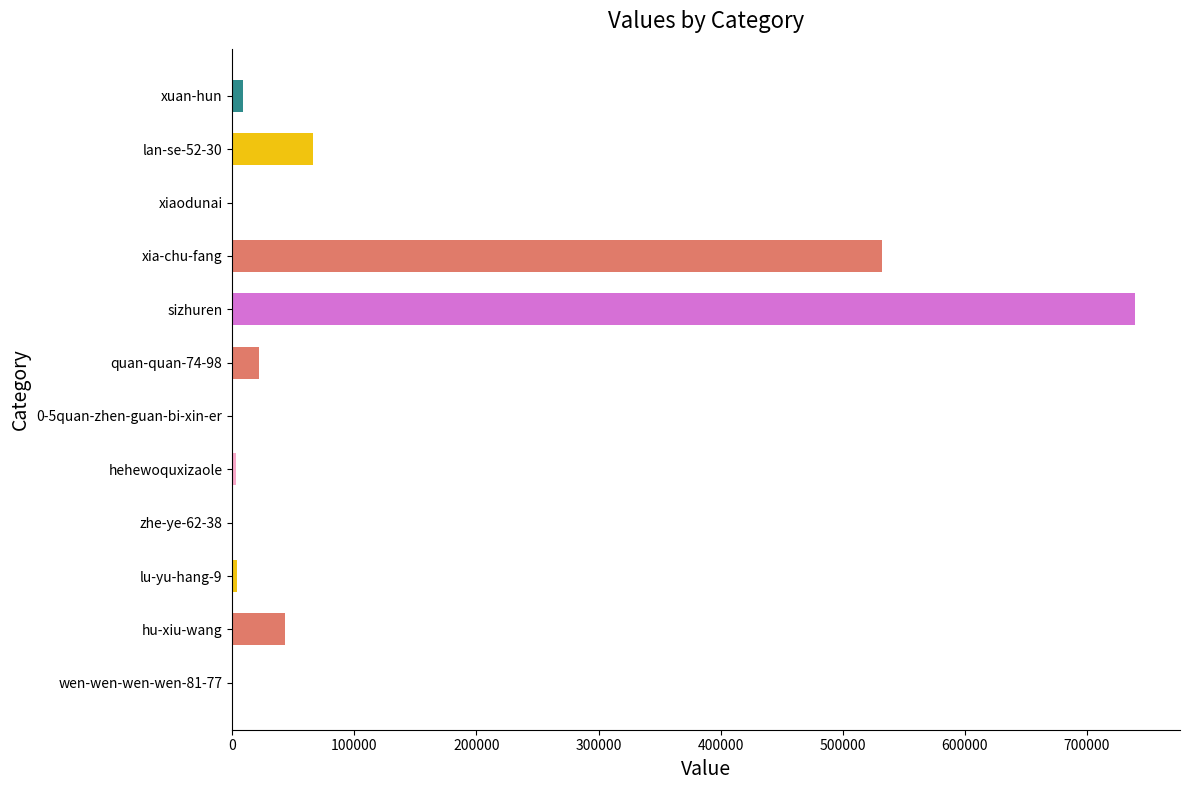

What is the sum of all values?

1419606